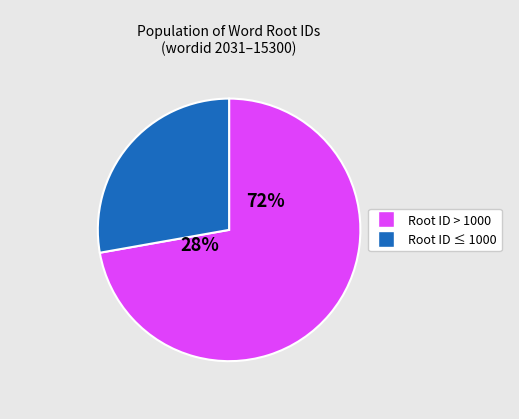

Is the sum of 9805 and 15298 greater than half?

No